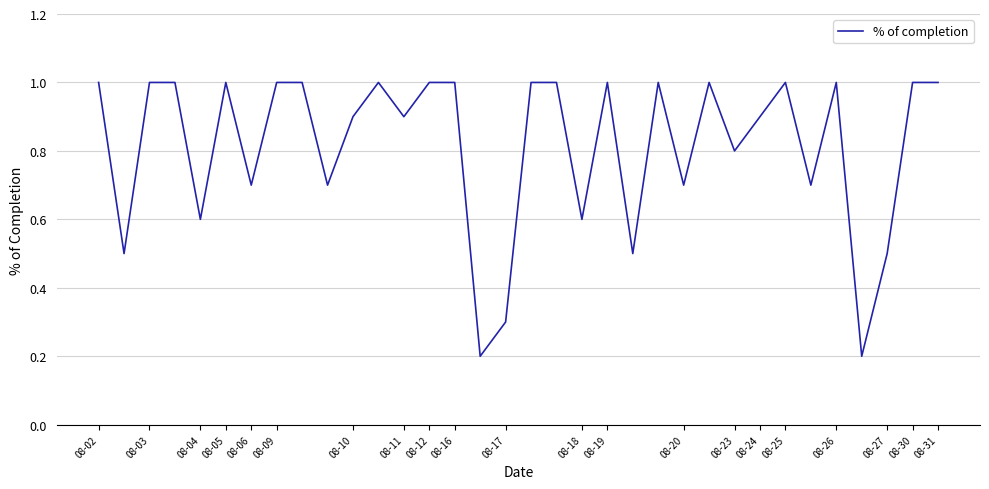

What is the greatest value displayed?

1.0